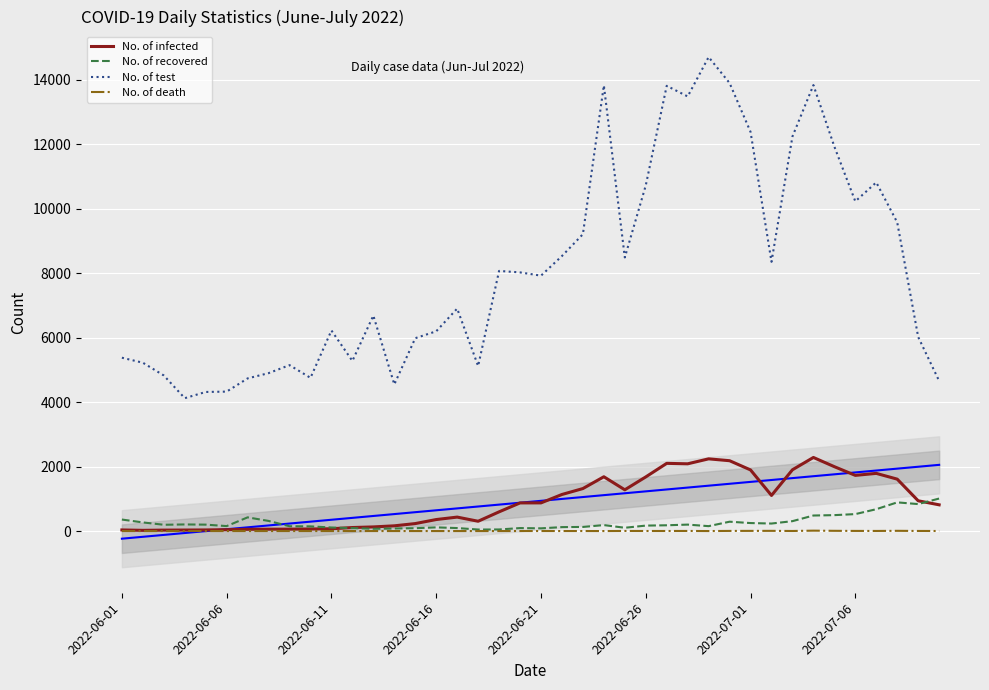

True or false: No. of infected and No. of test intersect in this chart.

False